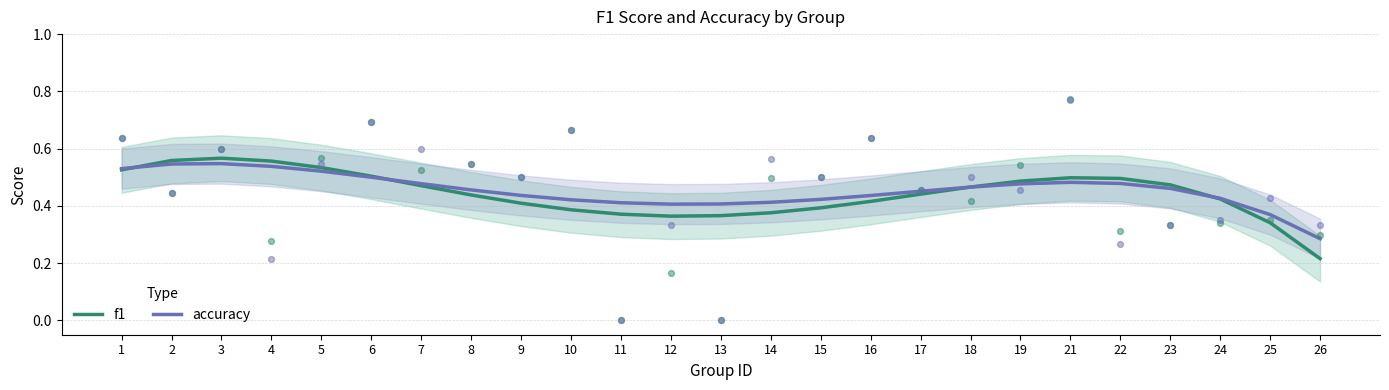

Which series has the widest spread of Y values?

f1